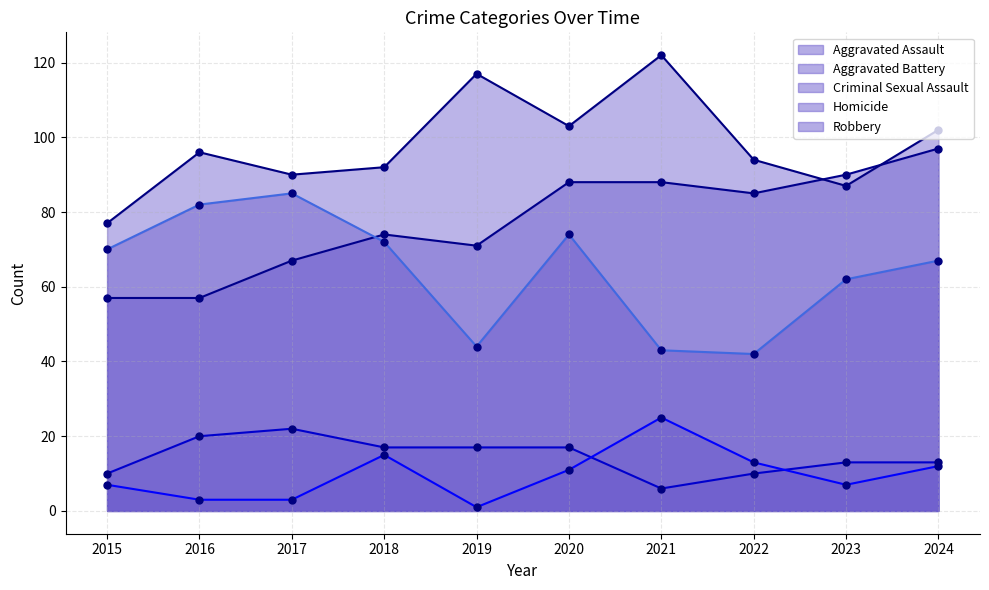

What is the total value across all series at 2018?

270